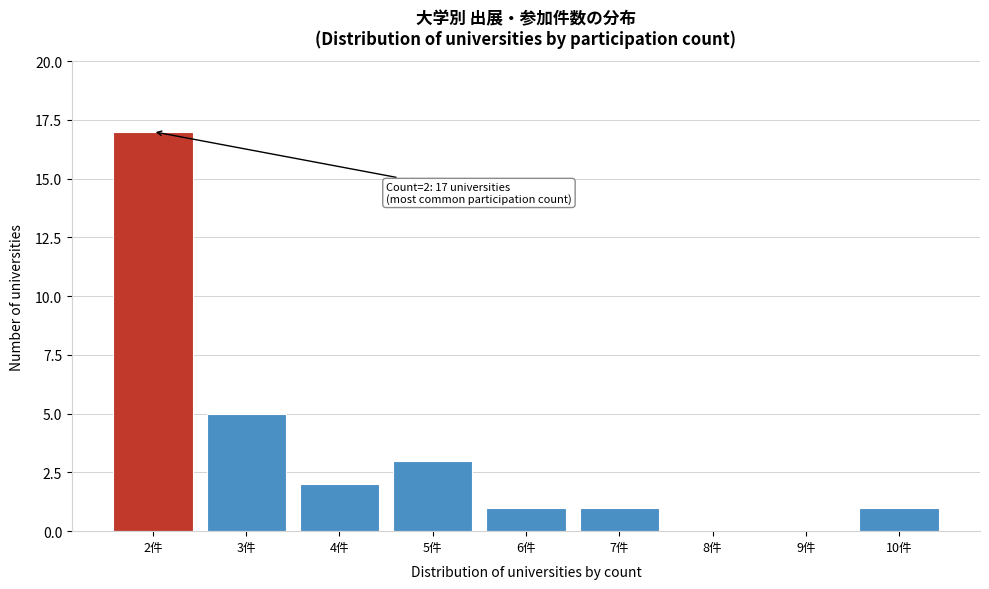

Over which range of the x-axis is the bar tallest?

1.5 to 2.5